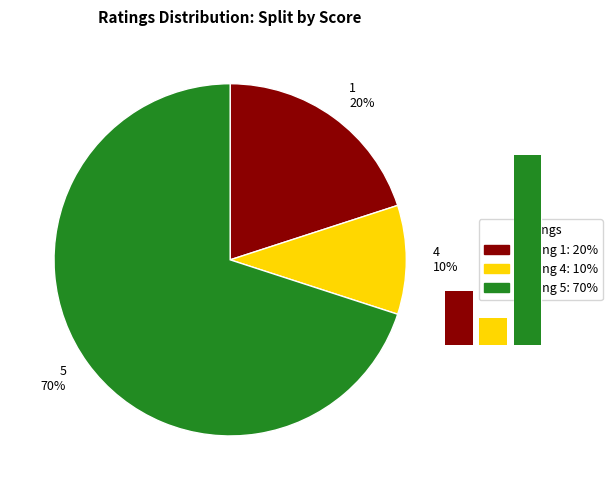

How much of the chart is everything except 5
70%?

30.0%